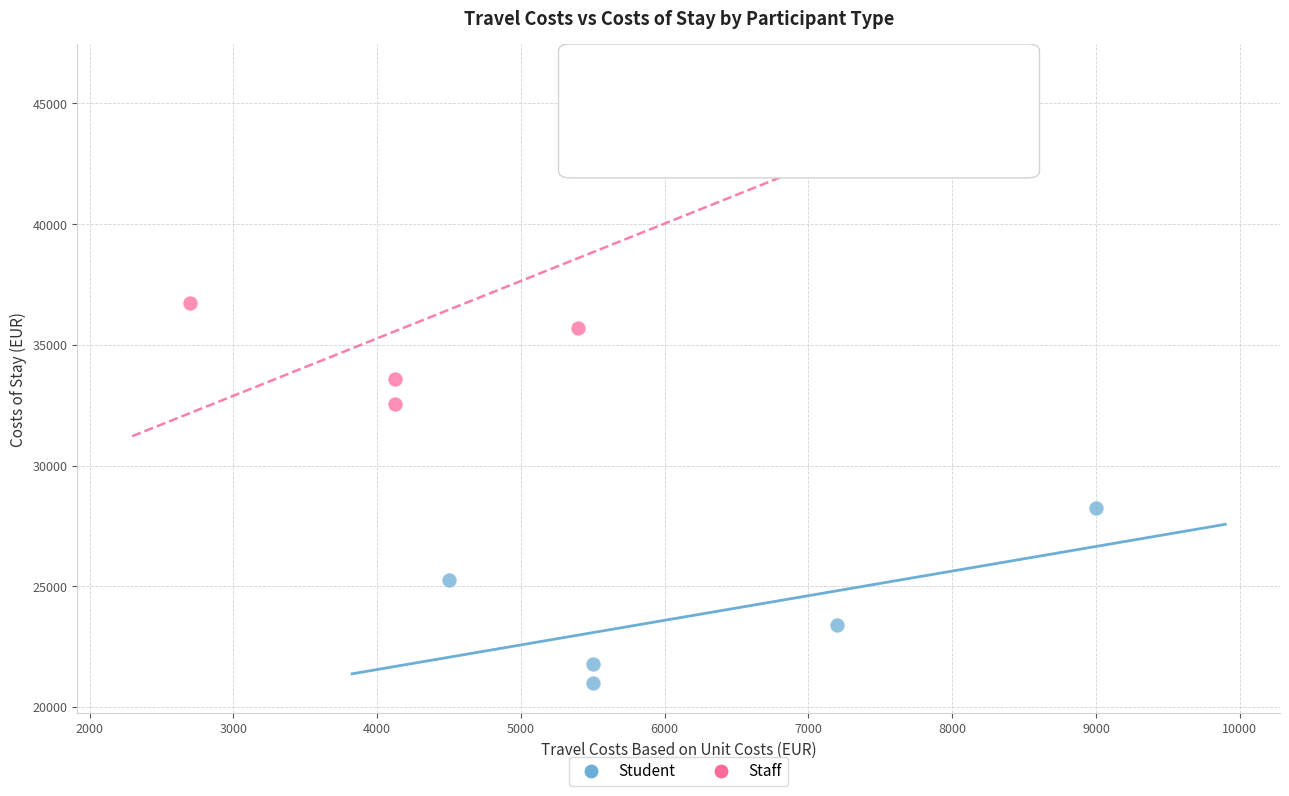

Which series reaches the maximum Y coordinate?

Staff